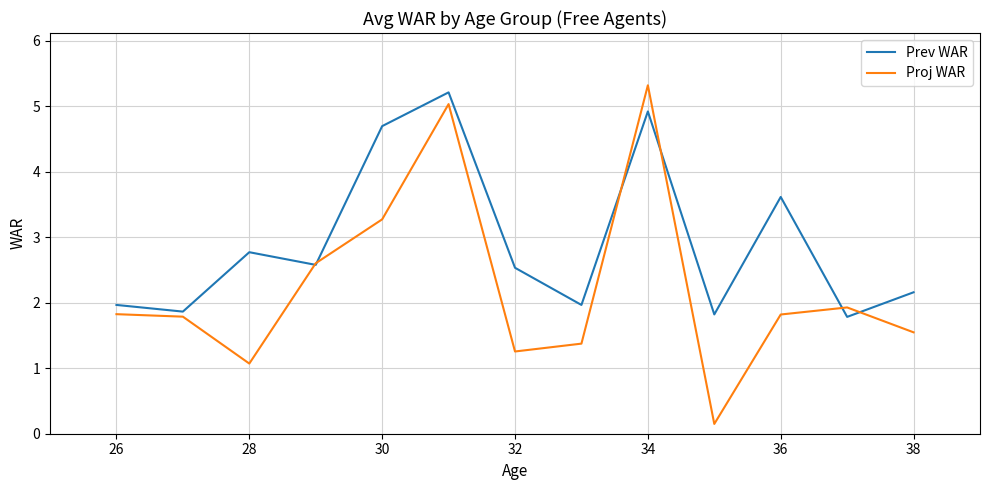

Which series has the largest total across all categories?

Prev WAR